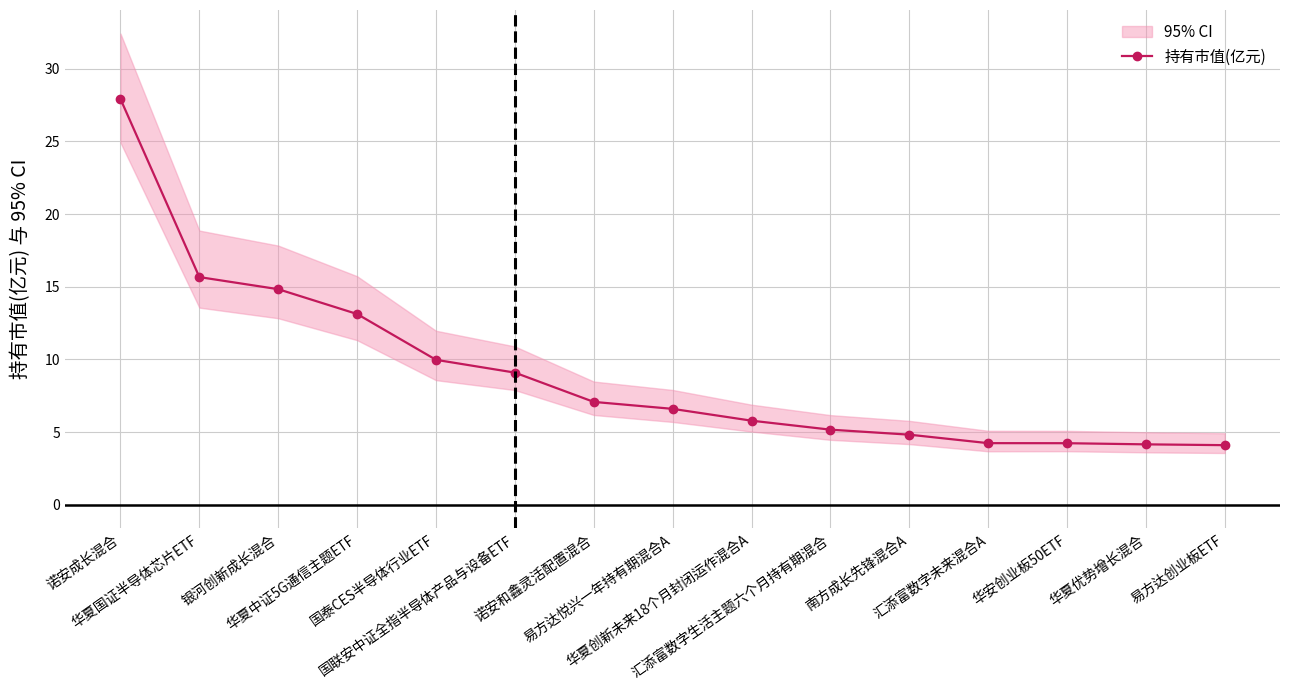

Does the chart have visible grid lines?

Yes